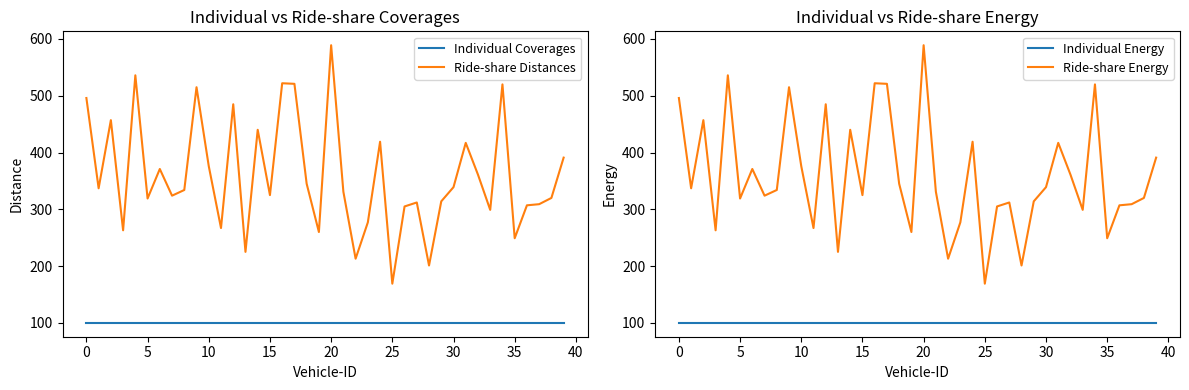

At how many categories does at least one series exceed 492?

7